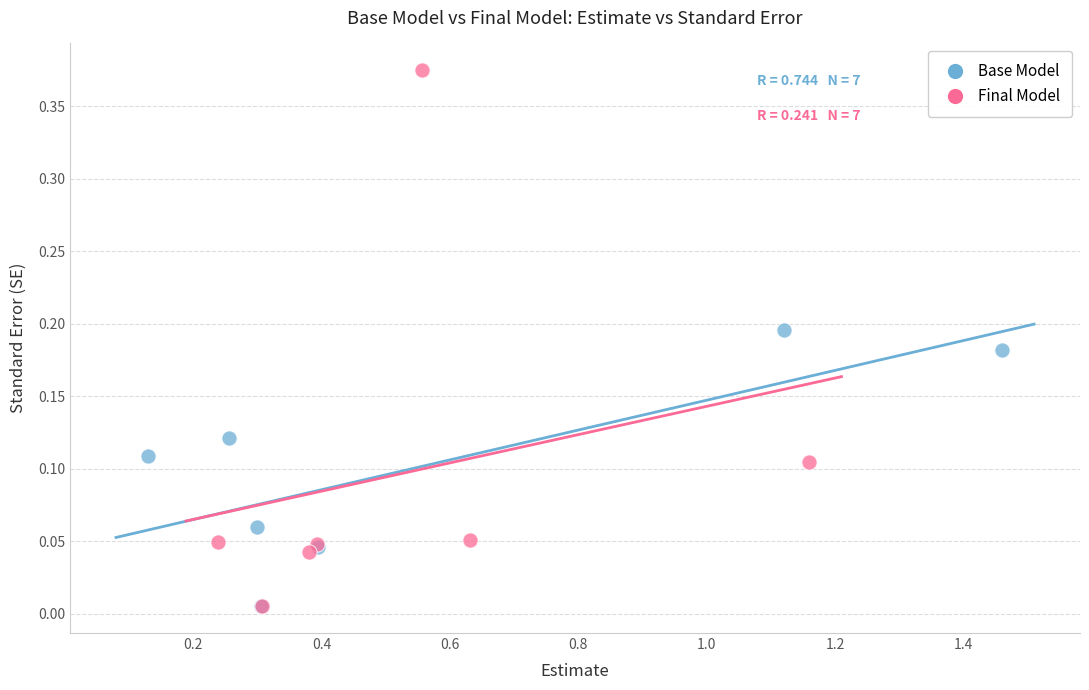

Which series has the largest Y range (max minus min)?

Final Model